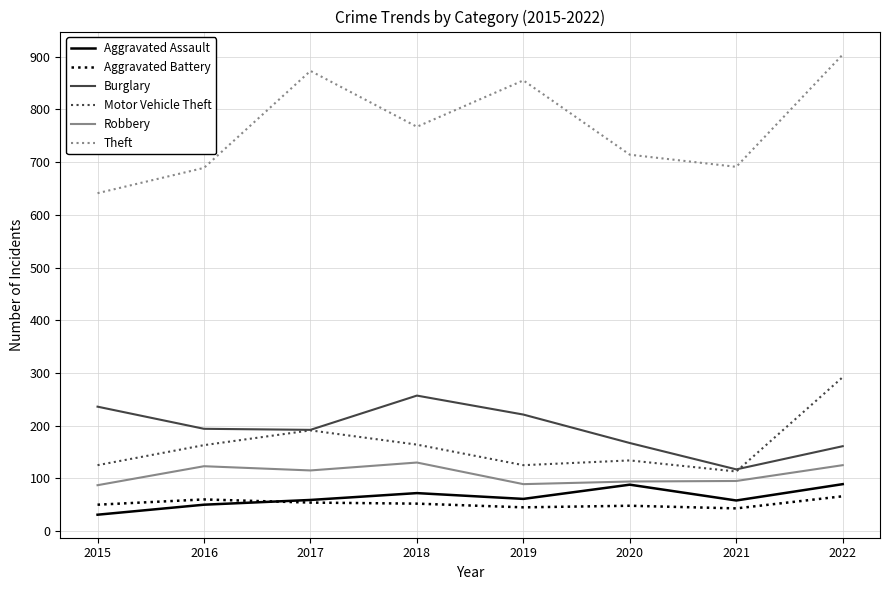

Where is Theft nearest to the value 772?

2018